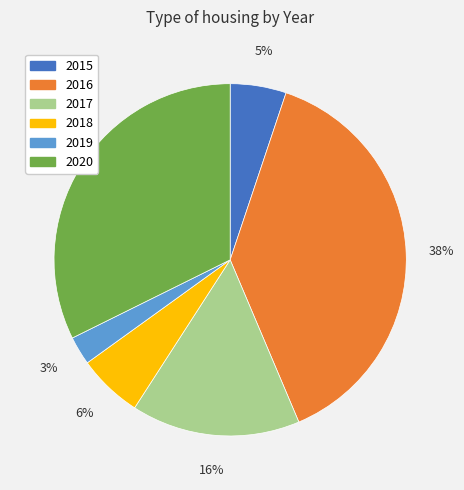

To the nearest percent, what is the combined percentage of 2019 and 2018?

9%